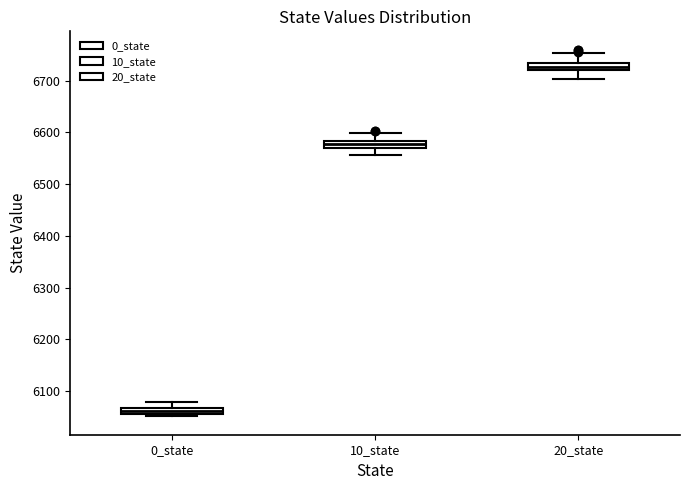

Which box has the lowest median line?

0_state